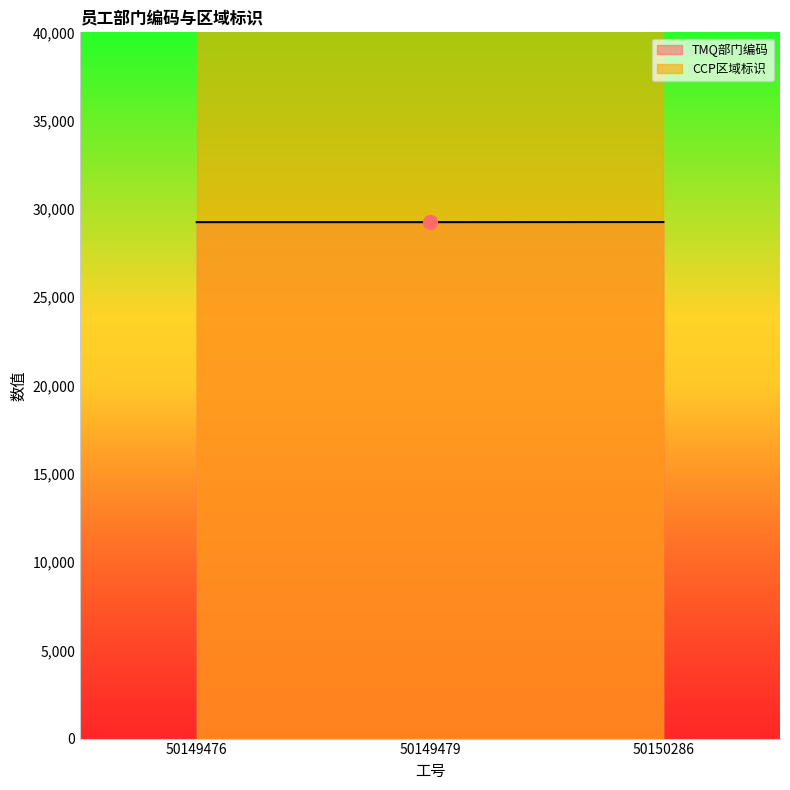

The value at 50149479 is 14812. True or false?

False